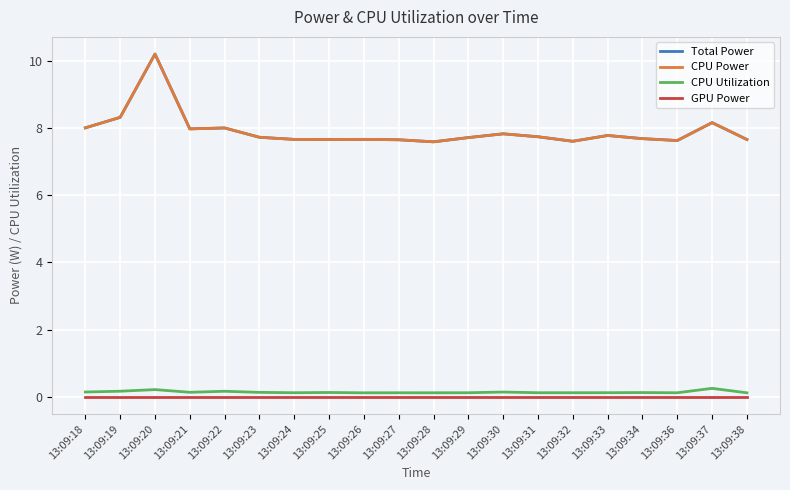

Is this an area chart (filled region under the line)?

No